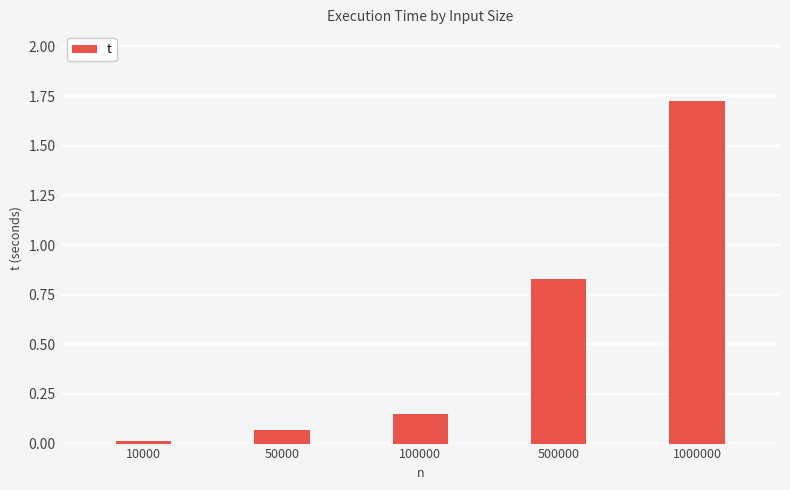

The value at 500000 is 0.6. True or false?

False